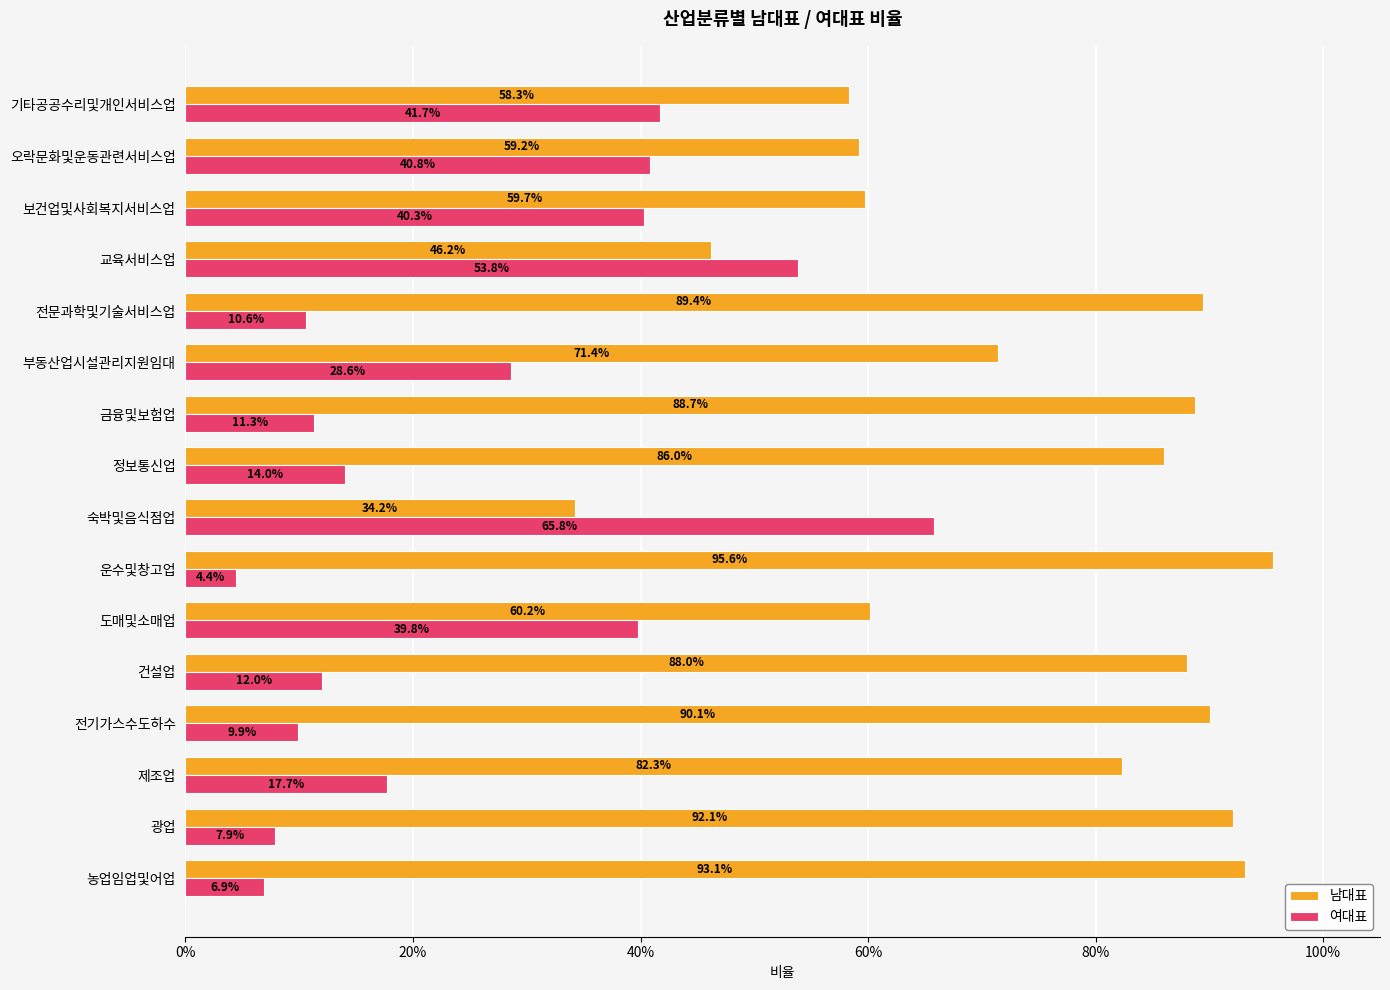

What are all the series names shown in the legend?

남대표, 여대표